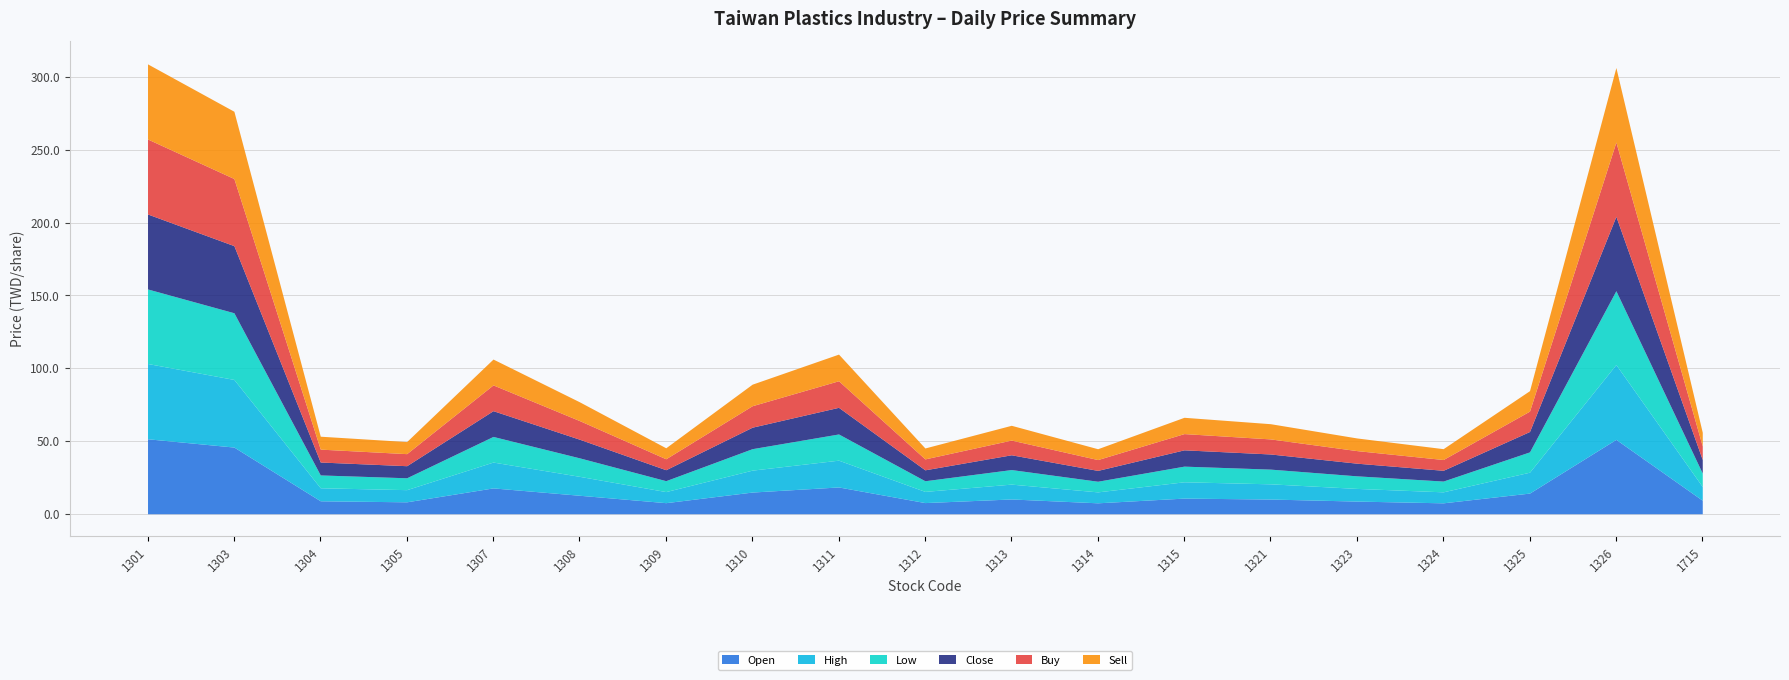

What is the minimum value for Close?

7.4